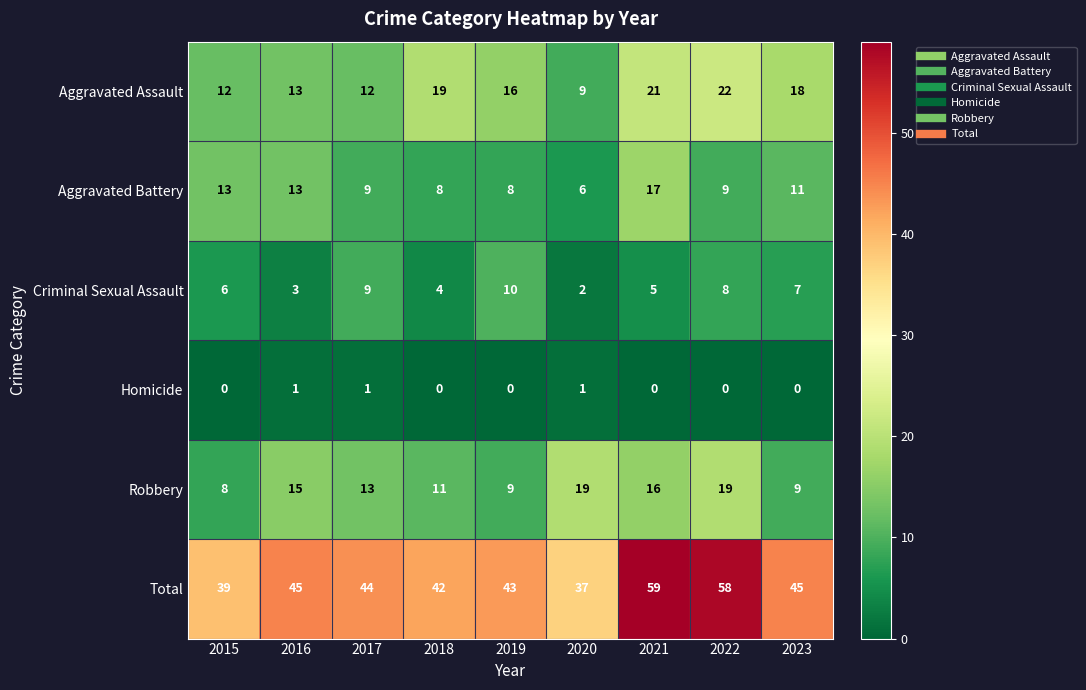

At which label is Aggravated Battery closest to 11?

2023